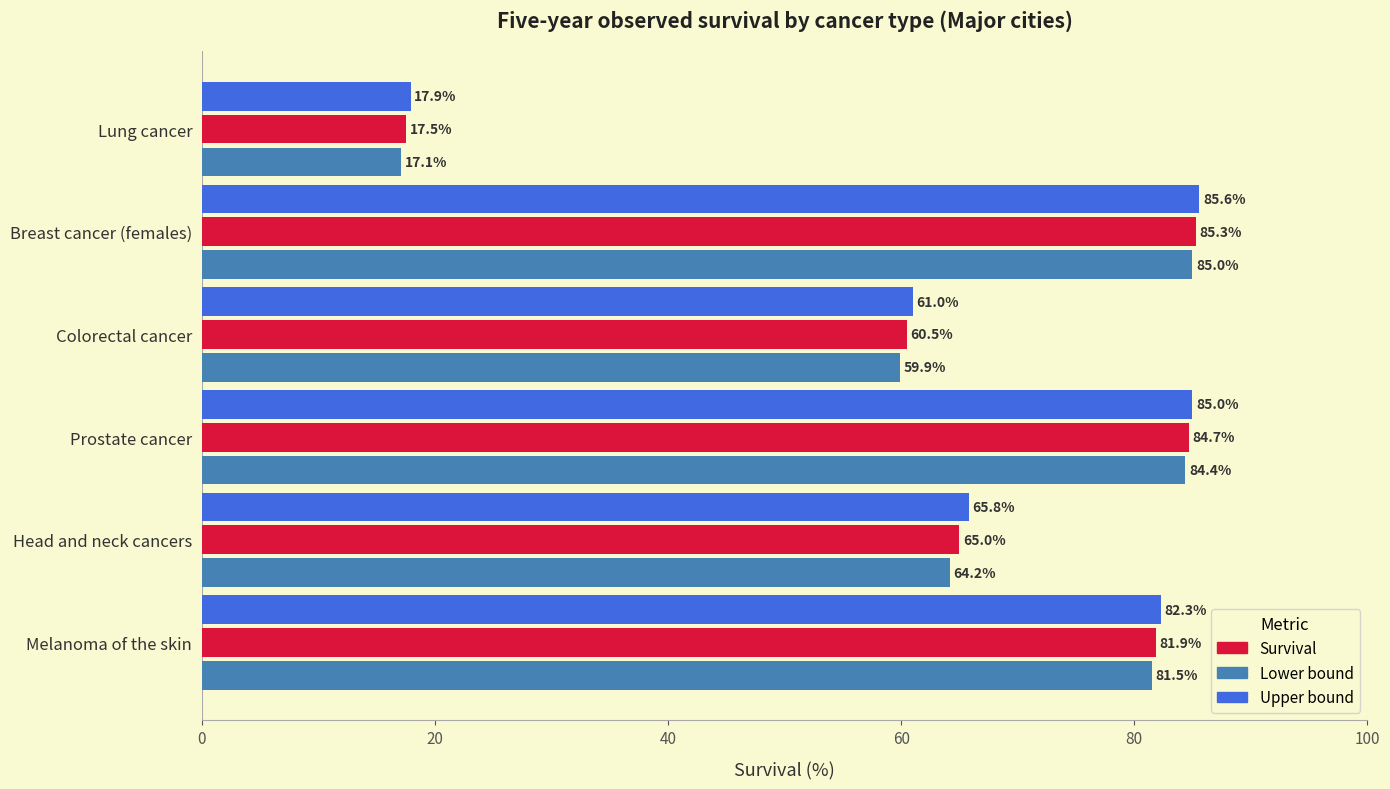

At Lung cancer, list the series in order from largest to smallest.

Upper bound, Survival, Lower bound